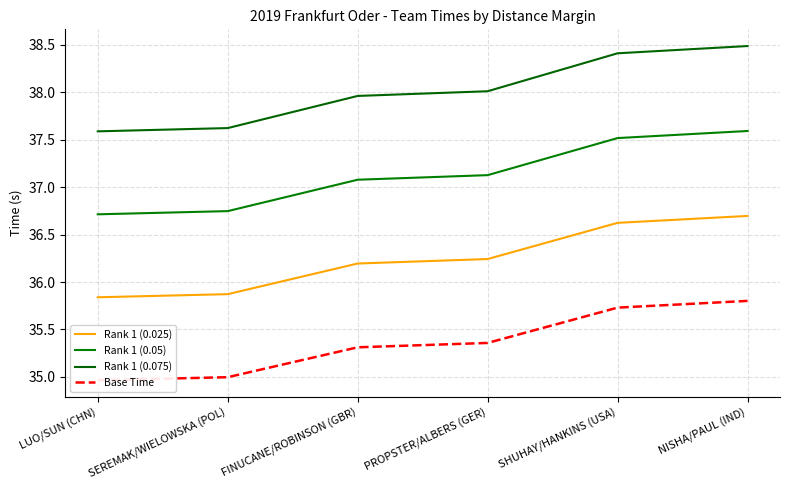

What is the value of the Rank 1 (0.025) point at the 5th from the left?

36.6